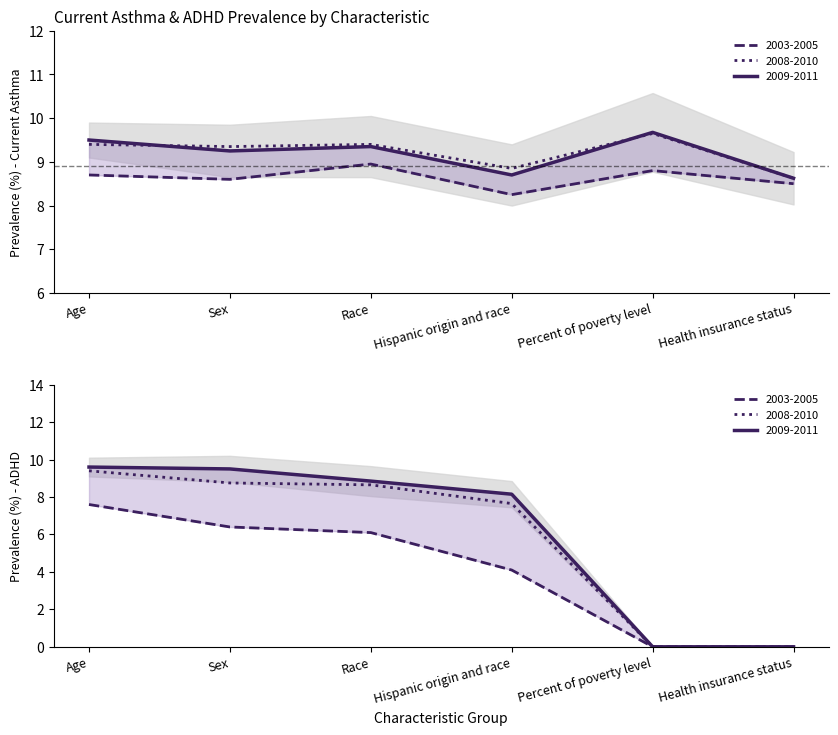

What is the sum of all 2009-2011 values?

55.1